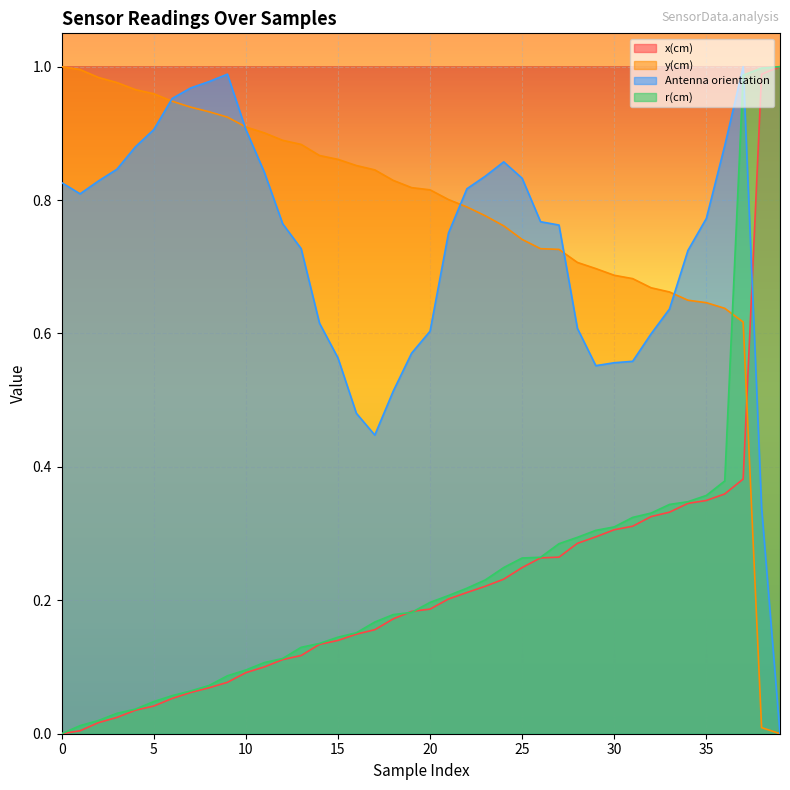

True or false: r(cm) has a value of 0.1 at 26.

False